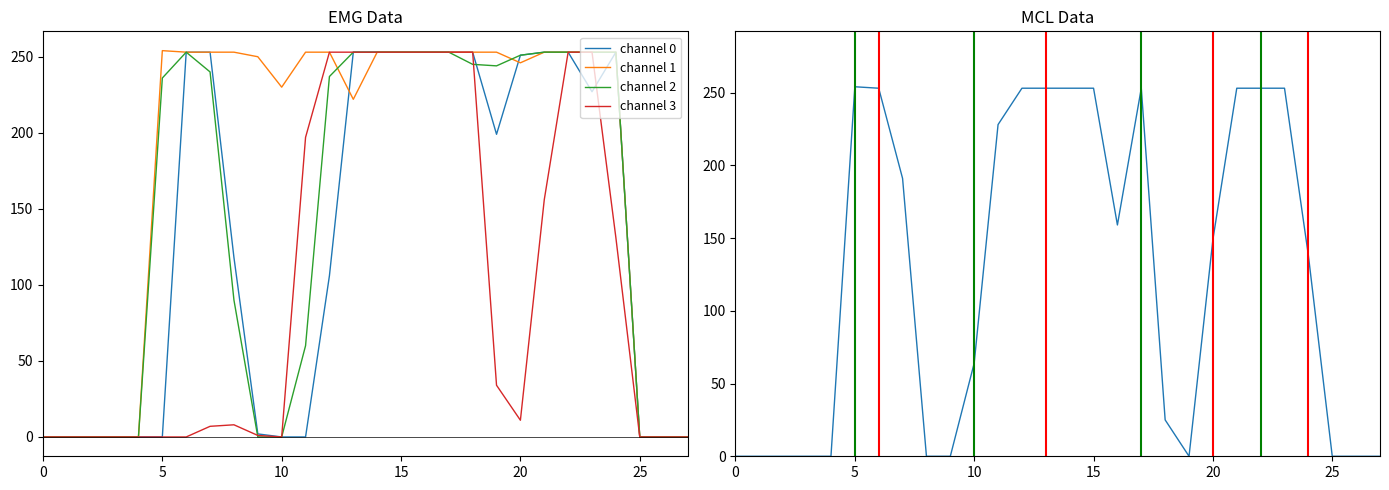

Is this an area chart (filled region under the line)?

No